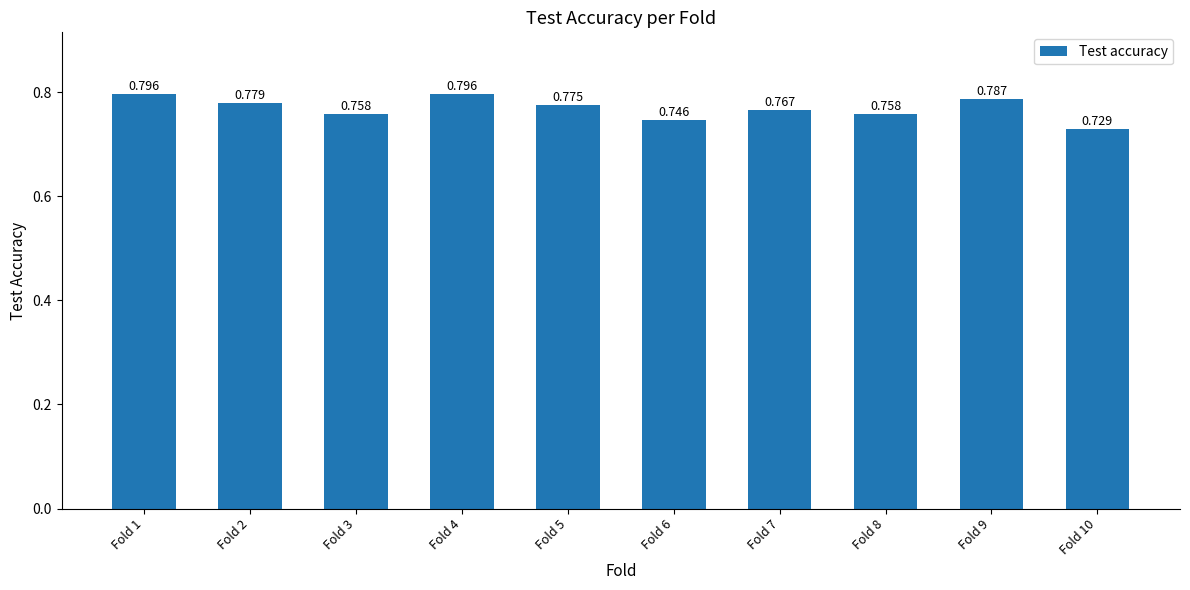

Count the number of data series in this chart.

1